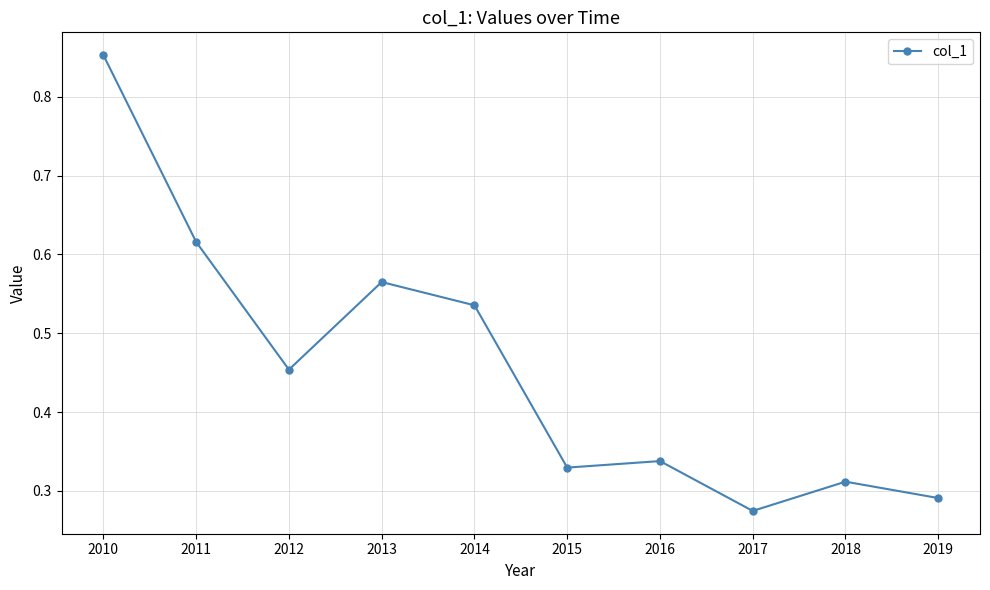

At which category does the data reach its first local valley?

2012